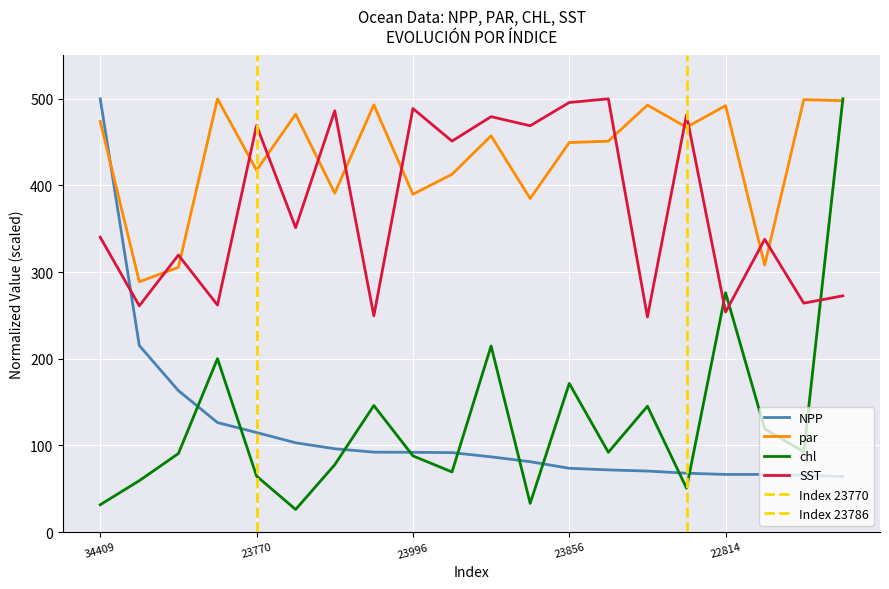

How many values in the chl series exceed 91?

10